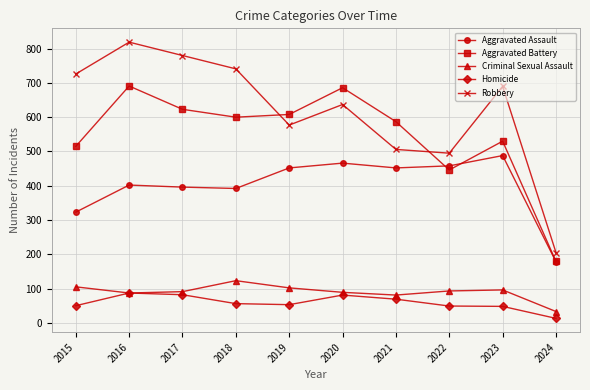

What are all the series names shown in the legend?

Aggravated Assault, Aggravated Battery, Criminal Sexual Assault, Homicide, Robbery